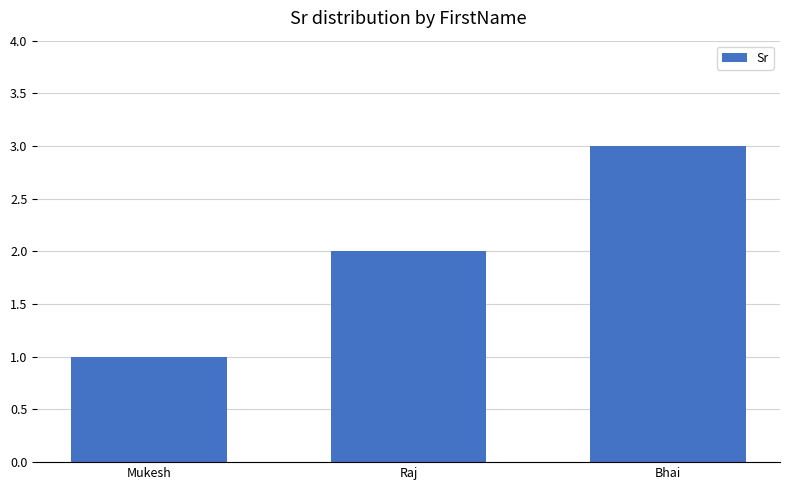

What is the change in value from Mukesh to Bhai?

+2